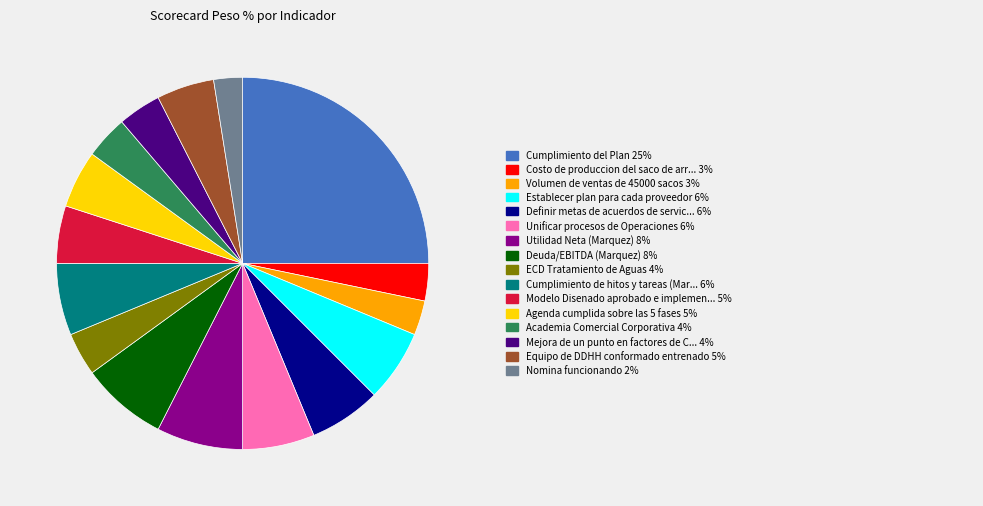

Is there a majority slice in this chart?

No